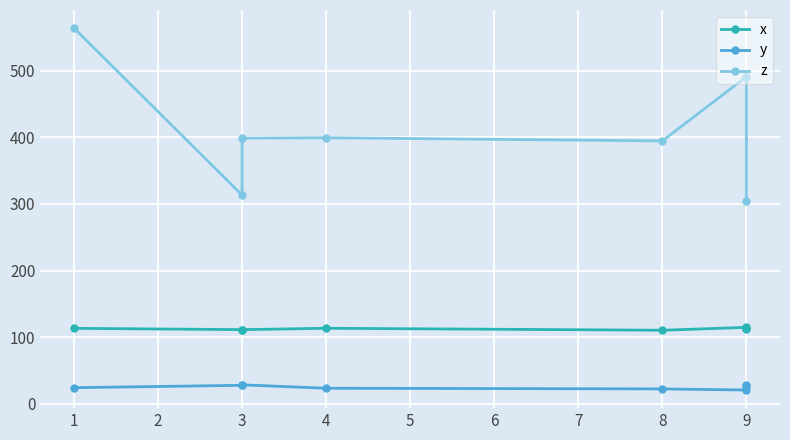

Between 6 and 7, which series saw the biggest shift?

z